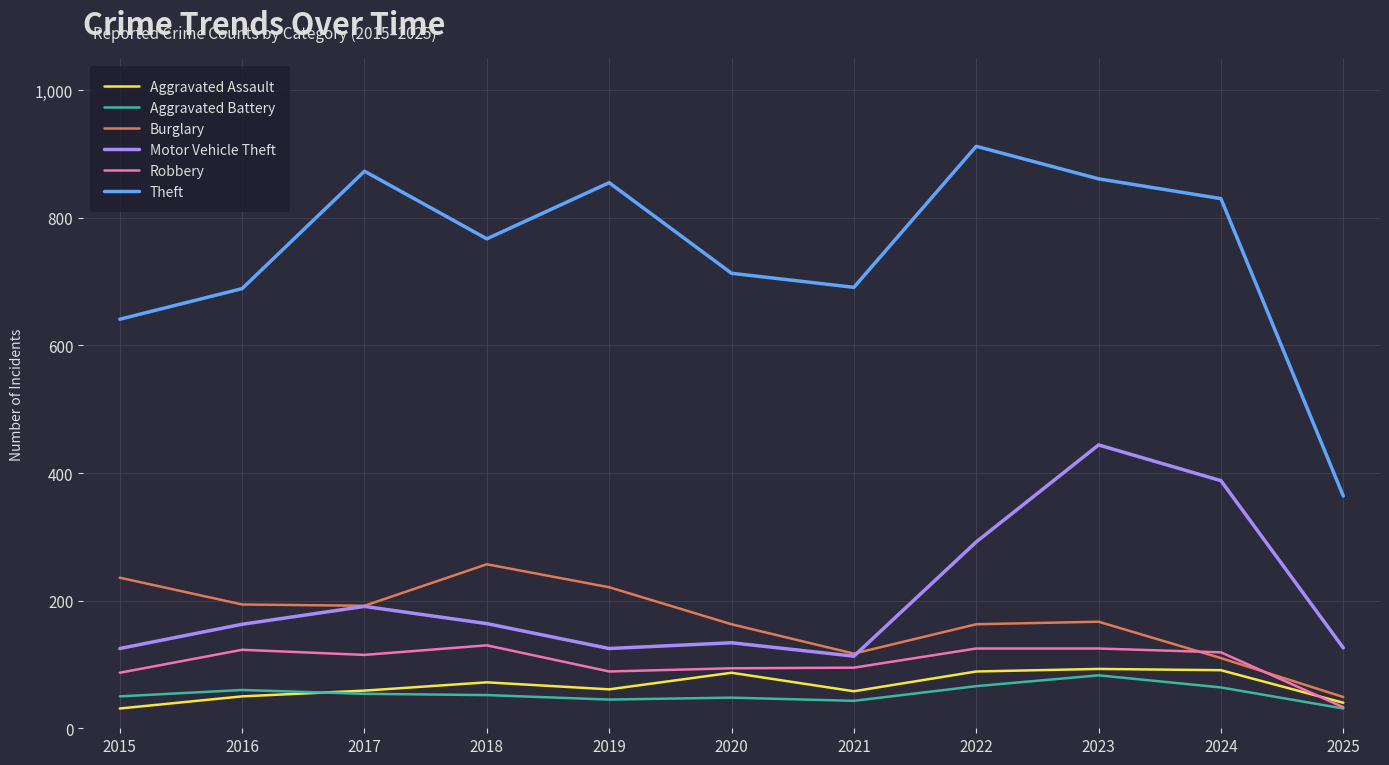

Does the chart have visible grid lines?

Yes